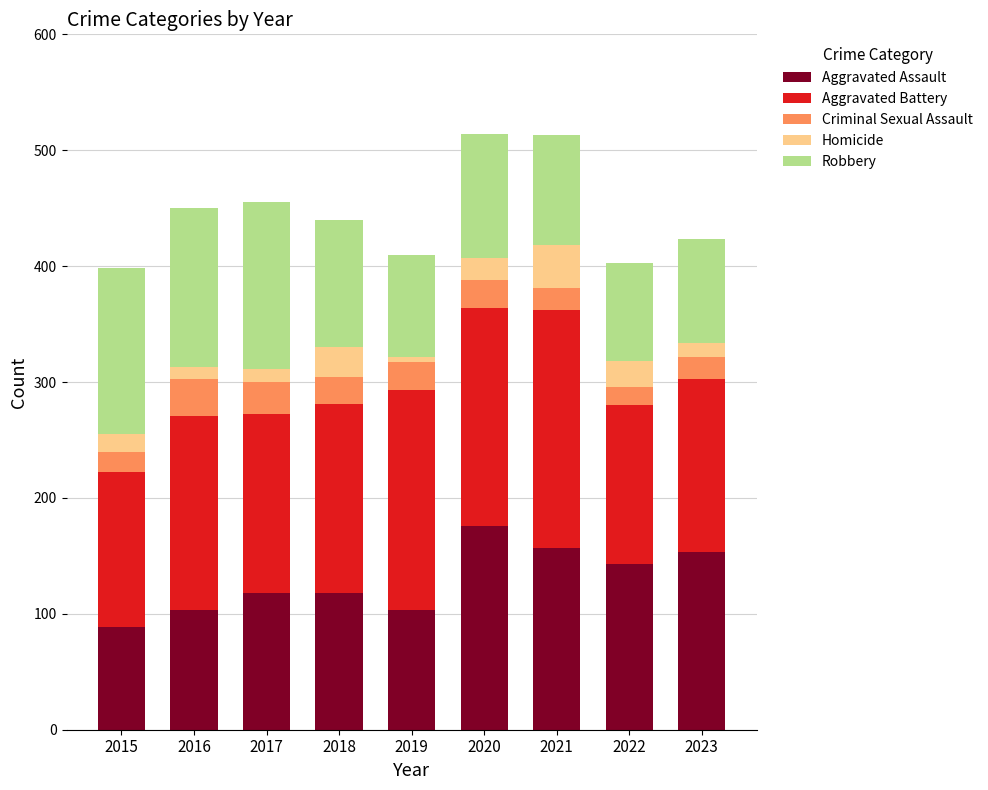

The Aggravated Assault series shows 153 at 2023. True or false?

True